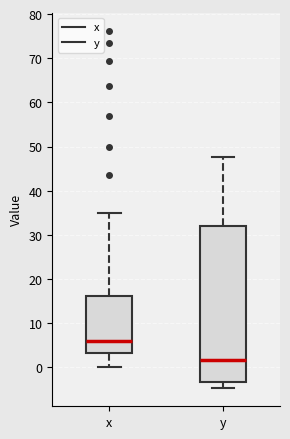

Comparing the boxes themselves (not the whiskers), which one is the tallest?

y